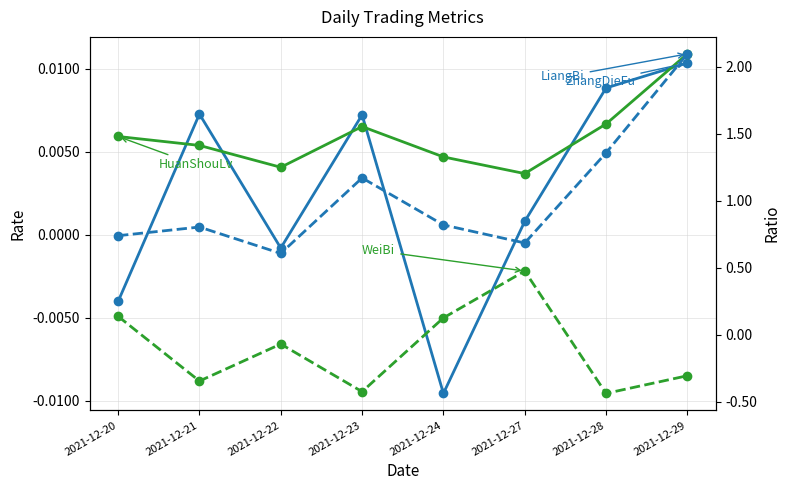

Which series has the largest total across all categories?

LiangBi (Volume Ratio)